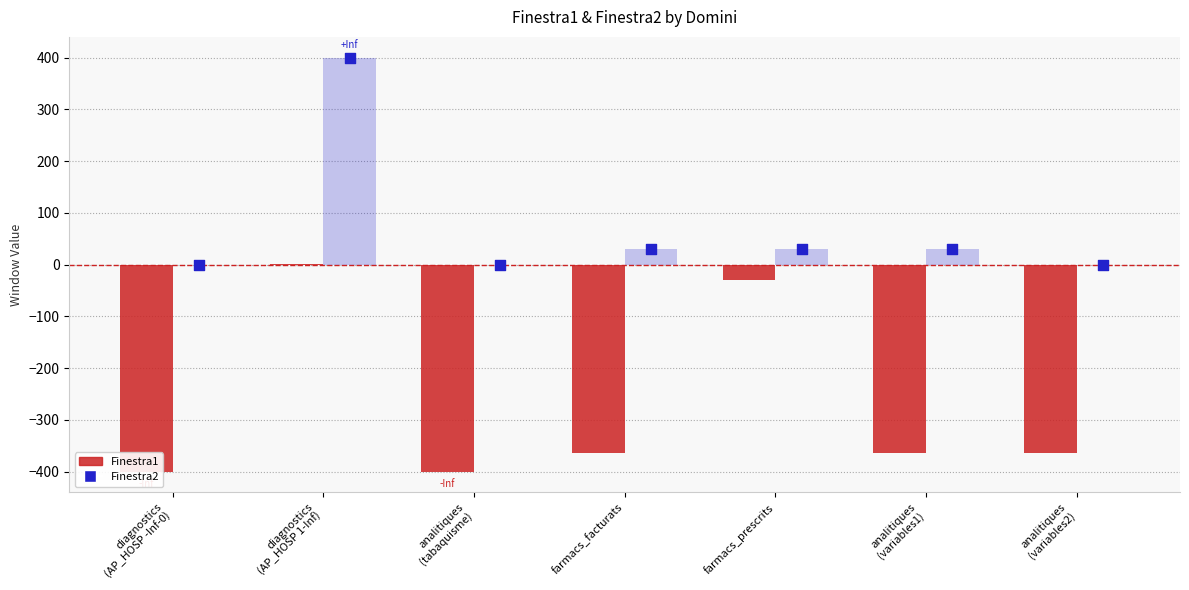

At how many categories does at least one series exceed -378?

7